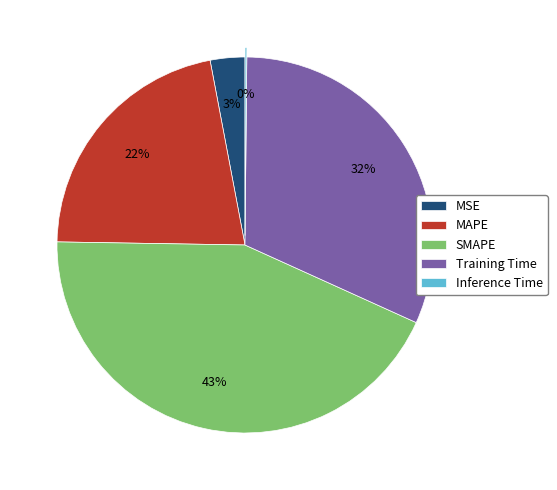

Which slice is the largest?

SMAPE